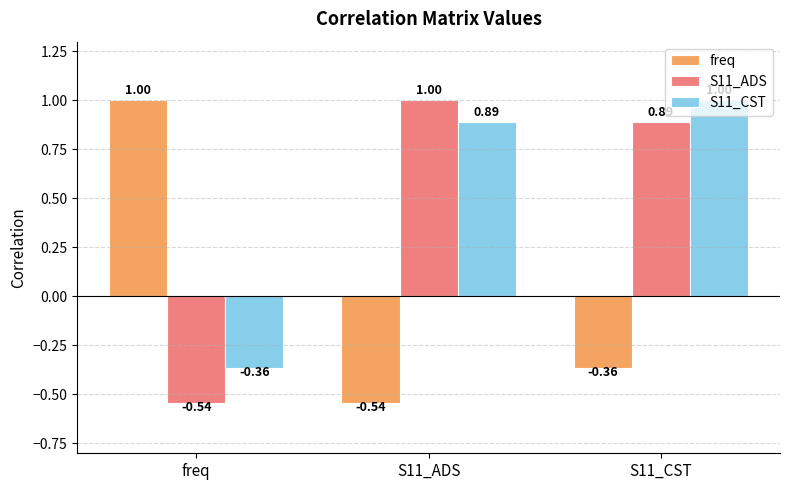

Which series has the largest total across all categories?

S11_CST